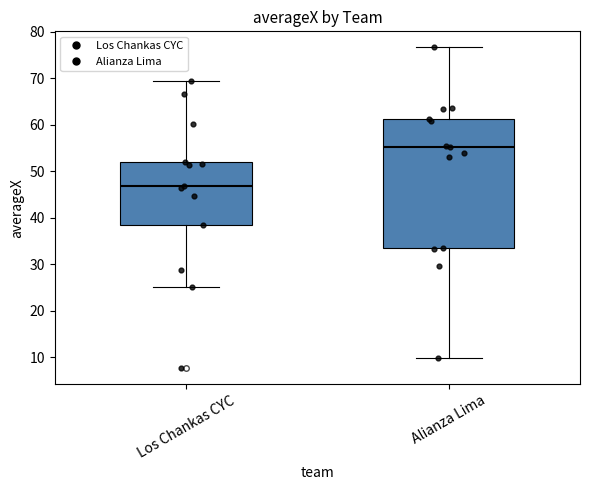

Reading left to right, transcribe this box plot: for each box, give where its median line is, the range the box spans, and where its two whiskers end, as read against the y-axis. The values are not printed on the chart, so give them approximately, as read against the axis.

Los Chankas CYC: median 47, box 38 to 52, whiskers 25 to 69
Alianza Lima: median 55, box 33 to 61, whiskers 10 to 77